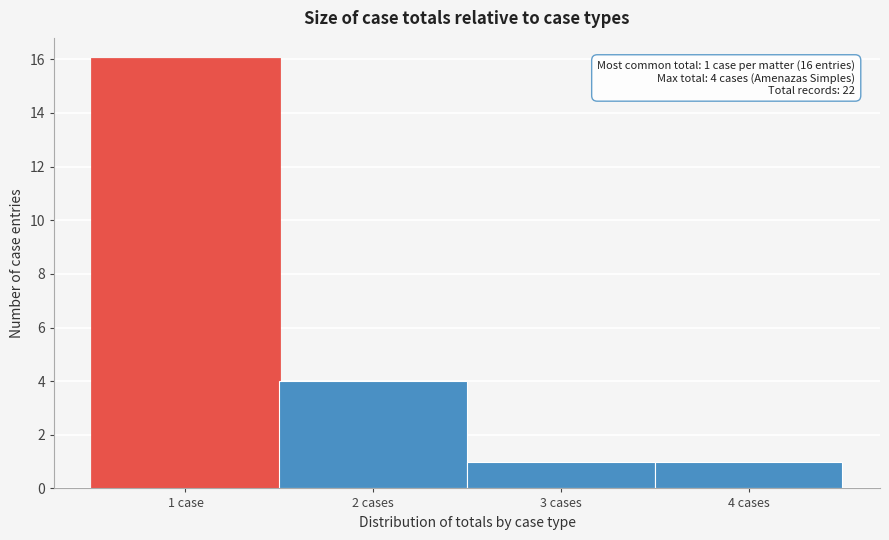

Reading left to right, extract all data points from this chart.

16	4	1	1